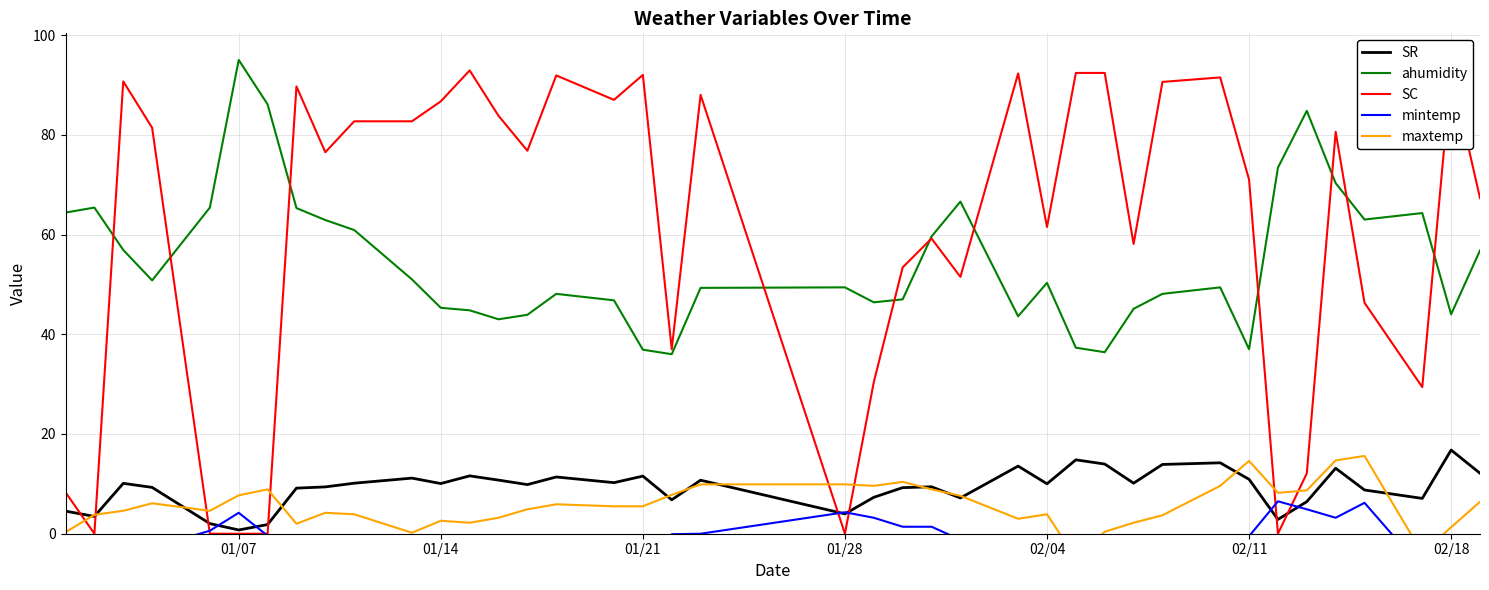

True or false: SR and ahumidity cross at least once.

False